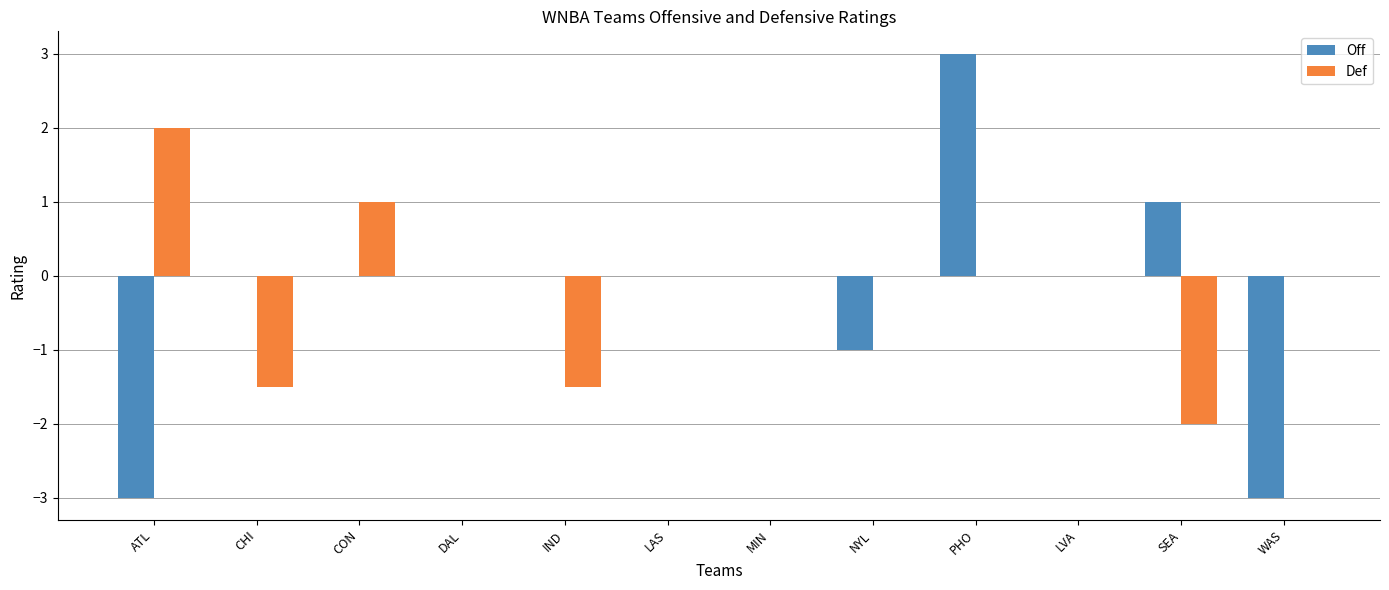

Is the value of Def at IND greater than the value of Off at ATL?

Yes